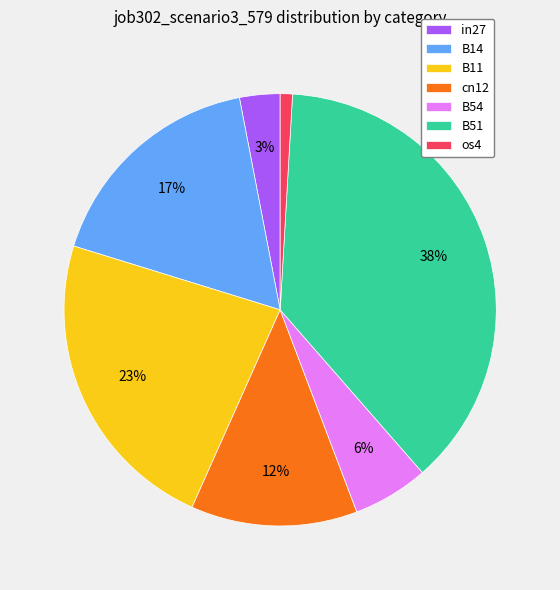

To the nearest percent, what is the combined percentage of os4 and cn12?

13%